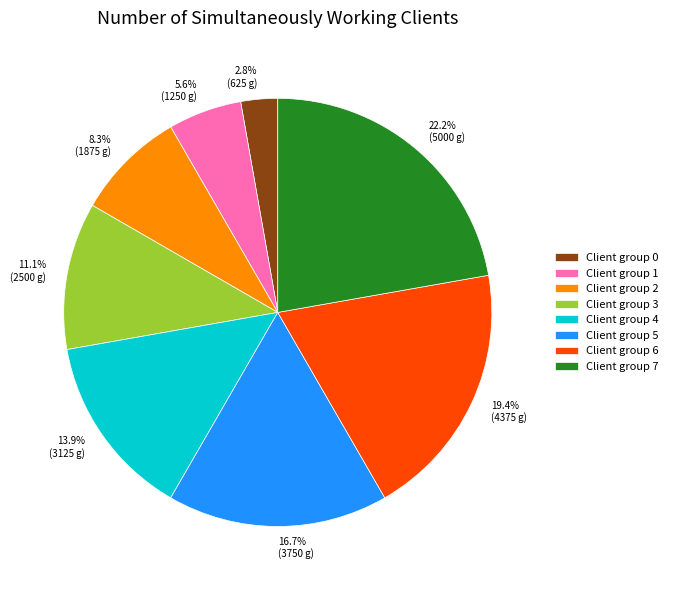

To the nearest percent, what is the difference between the largest and smallest slice percentages?

19%